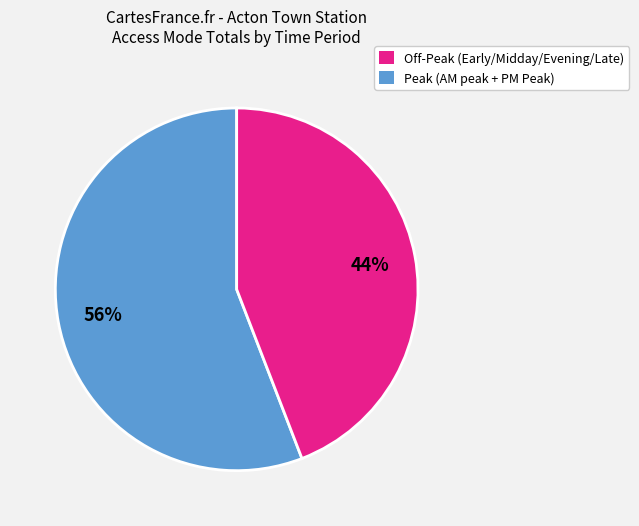

To the nearest percent, what is the difference between the largest and smallest slice percentages?

12%